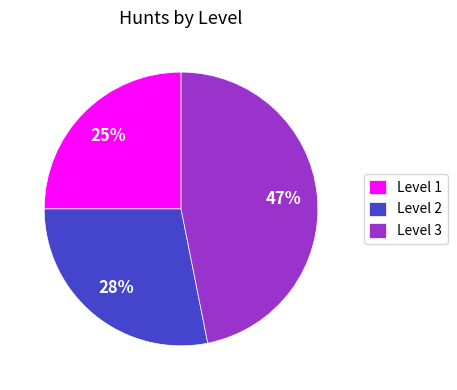

Count the number of slices in the pie.

3